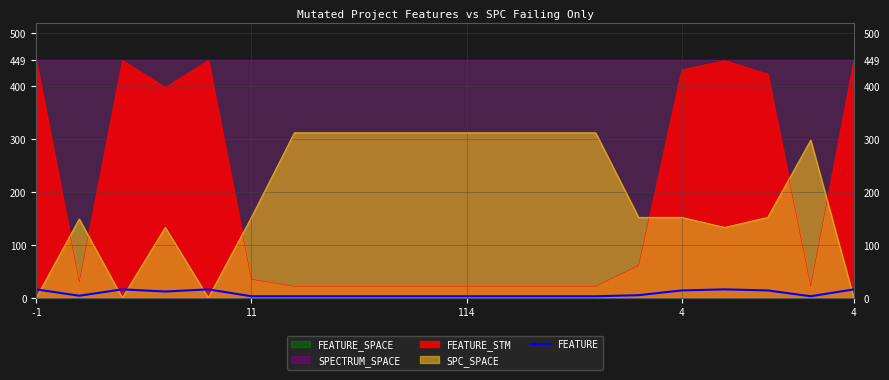

Between 19 and 15, which is larger?

19